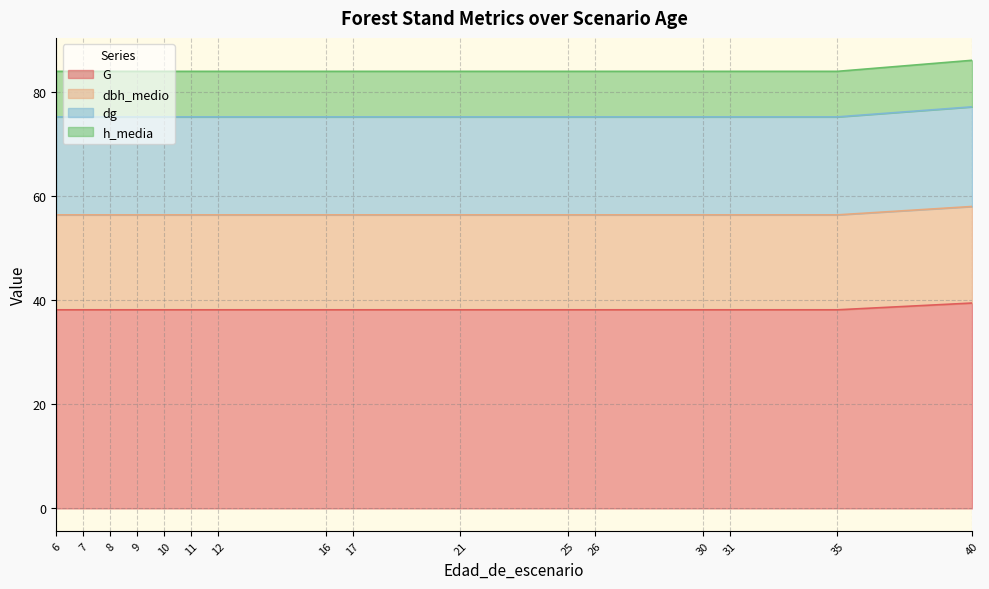

Between 7 and 25, which series saw the biggest shift?

G